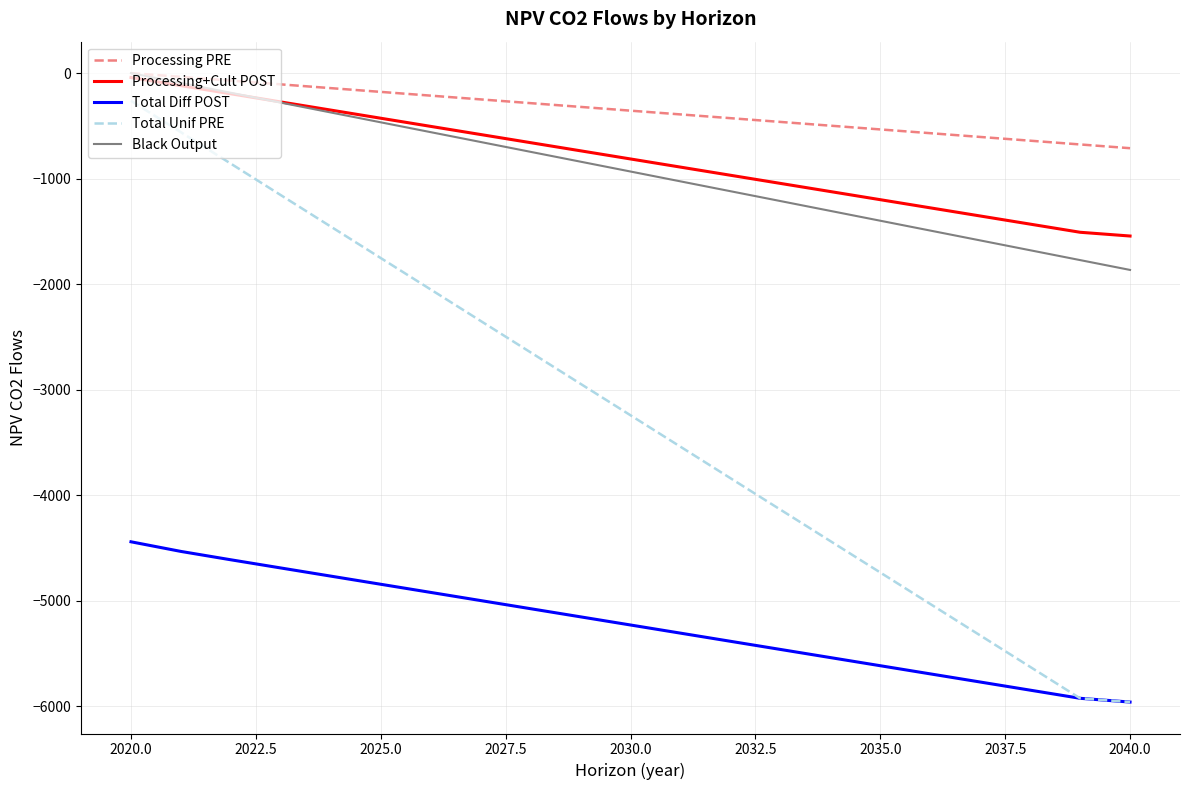

Which series has the largest total across all categories?

Processing PRE